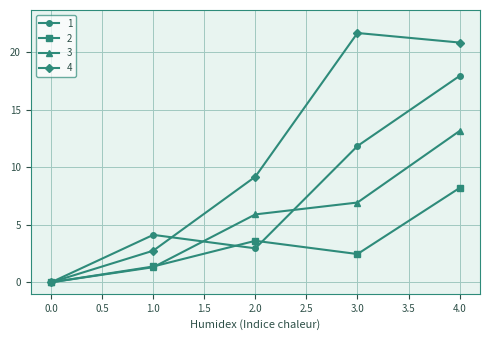

True or false: 1 has more than 0 interior local peaks.

True